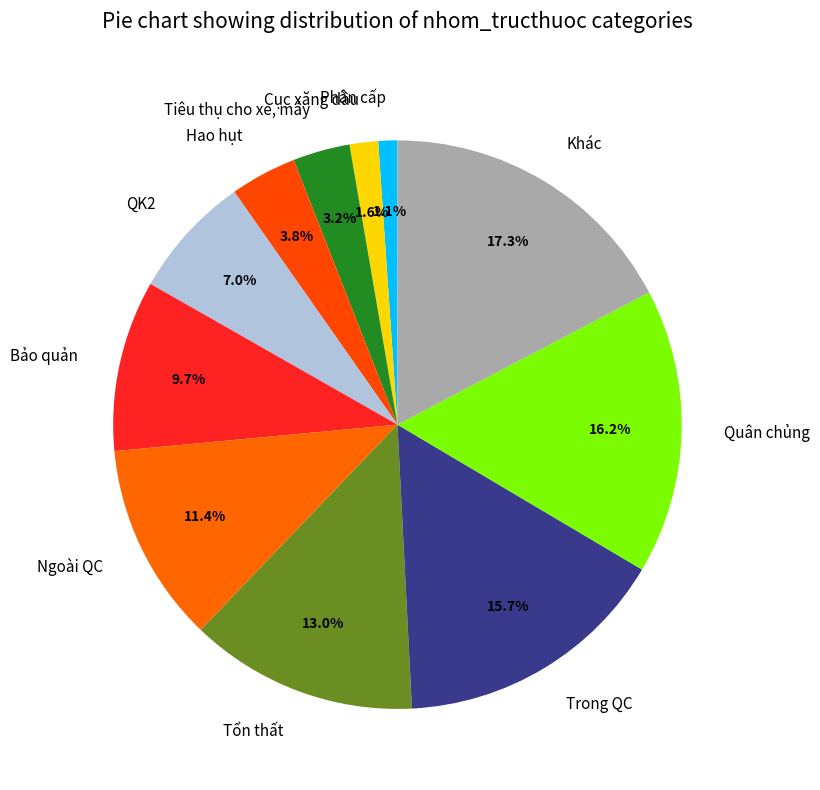

How much of the chart is everything except QK2?

93.0%